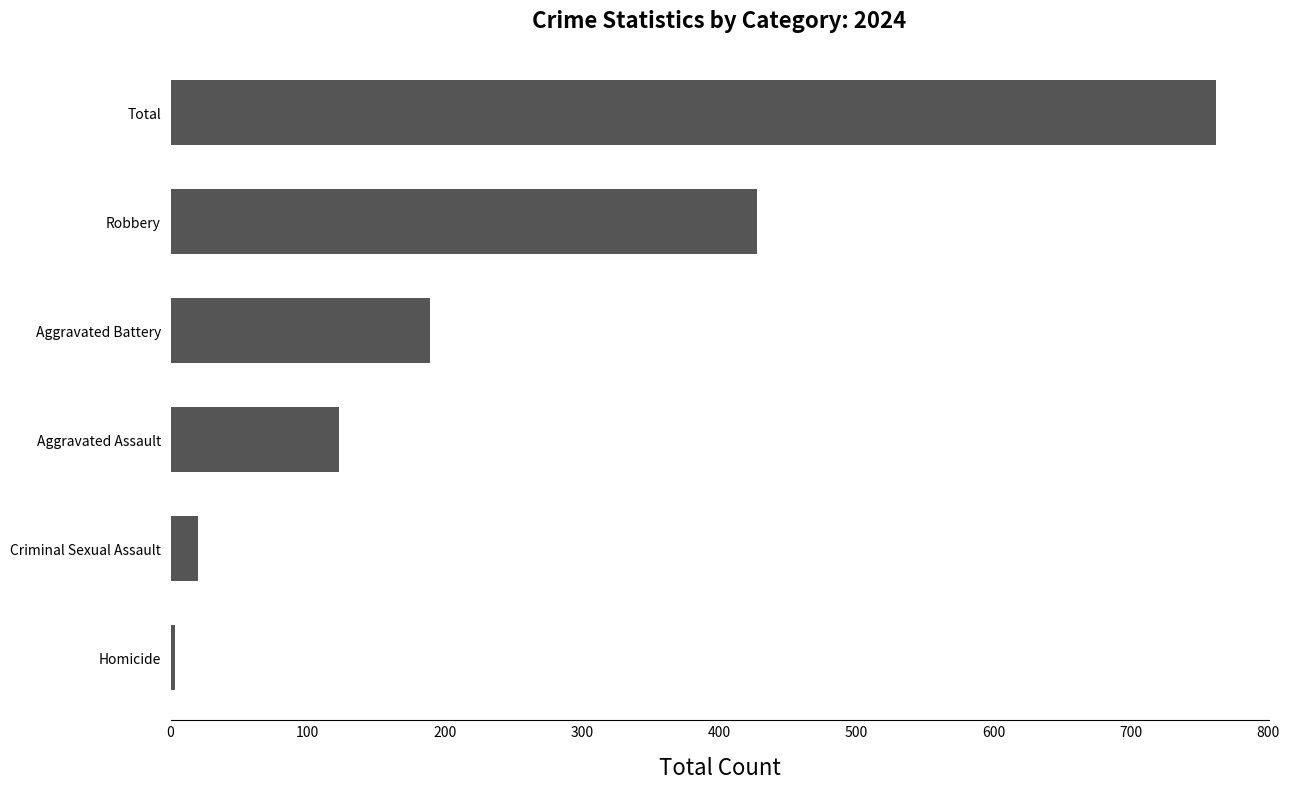

Is it true that the value at Total is 762?

True